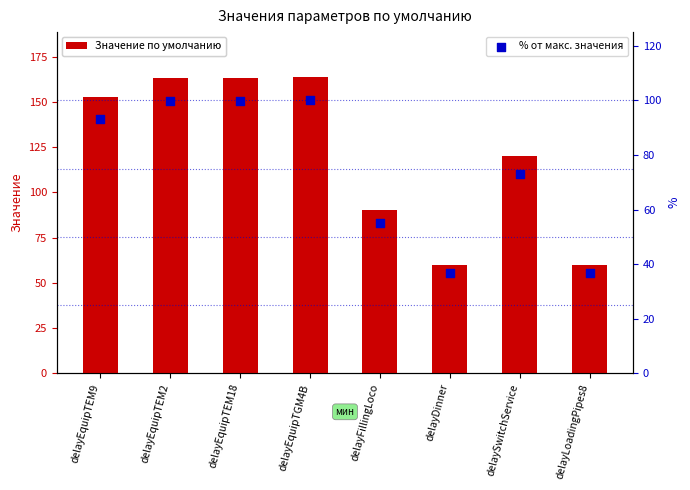

Which series contains the lowest Y value?

% от макс. значения